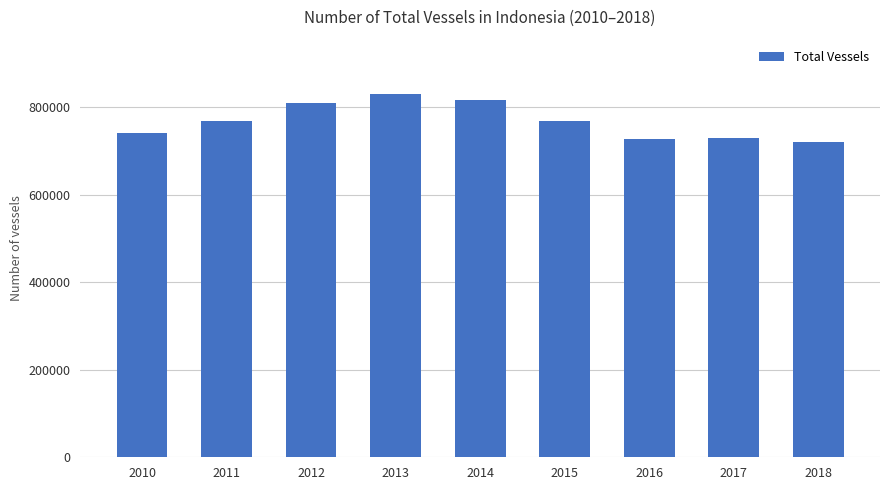

What is the value of the 2nd bar from the left?

767187